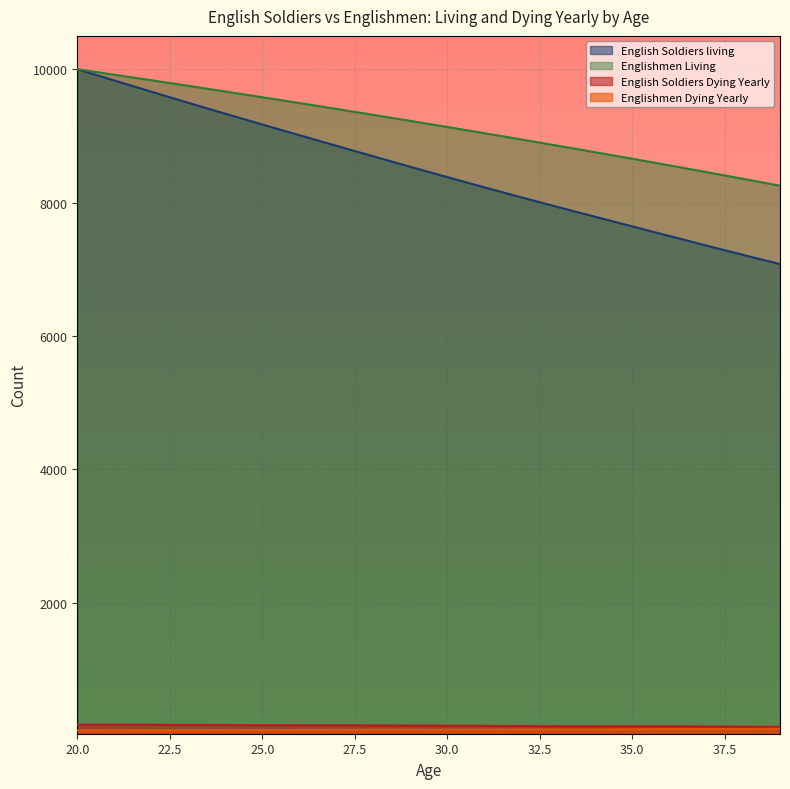

The English Soldiers living series shows 9011 at 26. True or false?

True